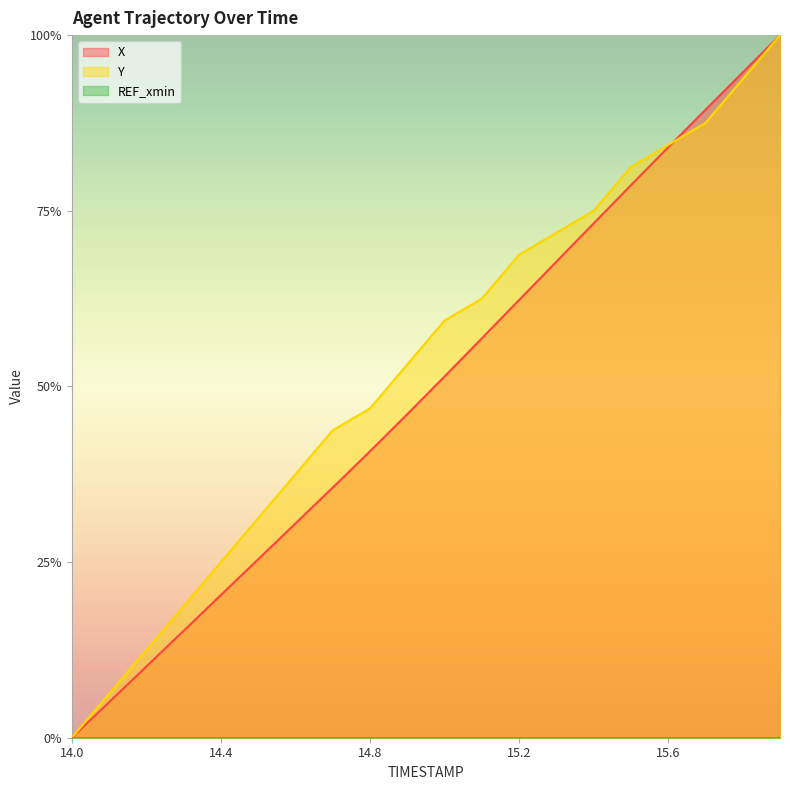

What is the label of the 1st point from the right?

15.9